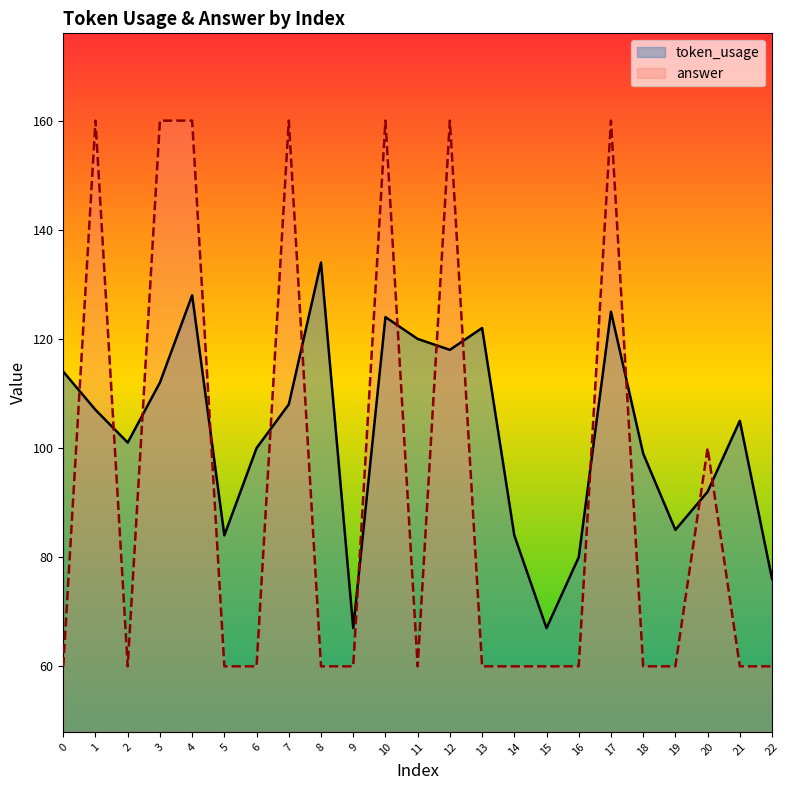

What are all the series names shown in the legend?

token_usage, answer